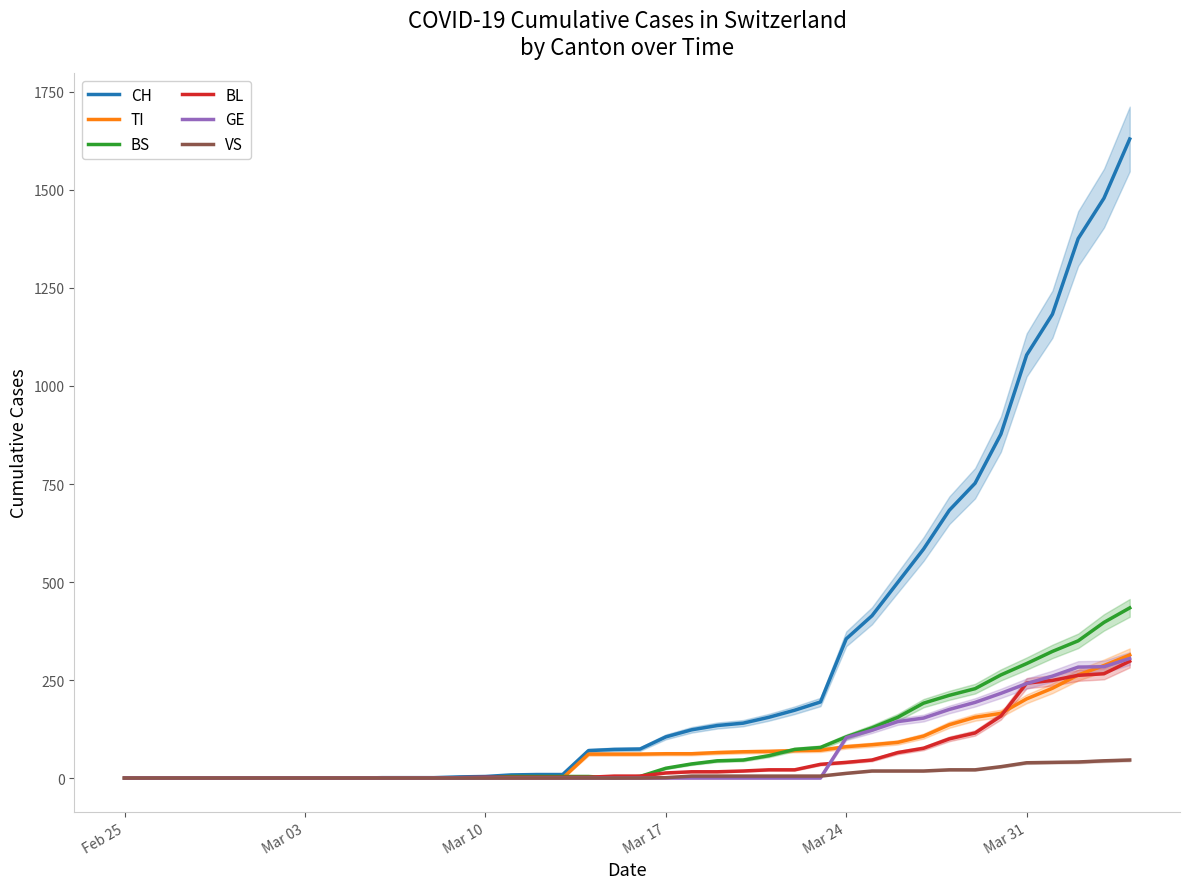

Which series has the largest range (max minus min)?

CH